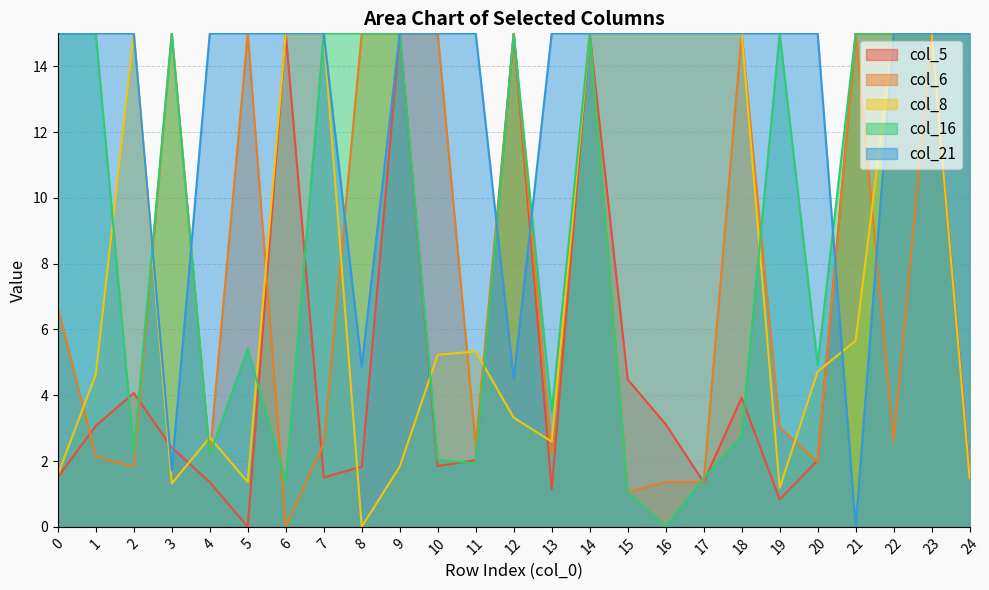

Which has a higher value, 8 or 2?

2